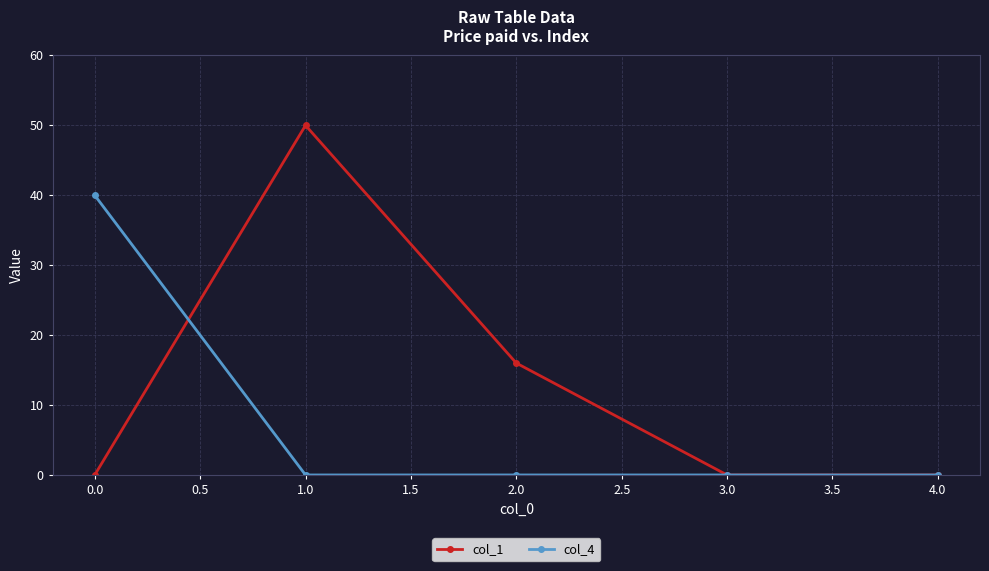

What is the greatest value displayed?

50